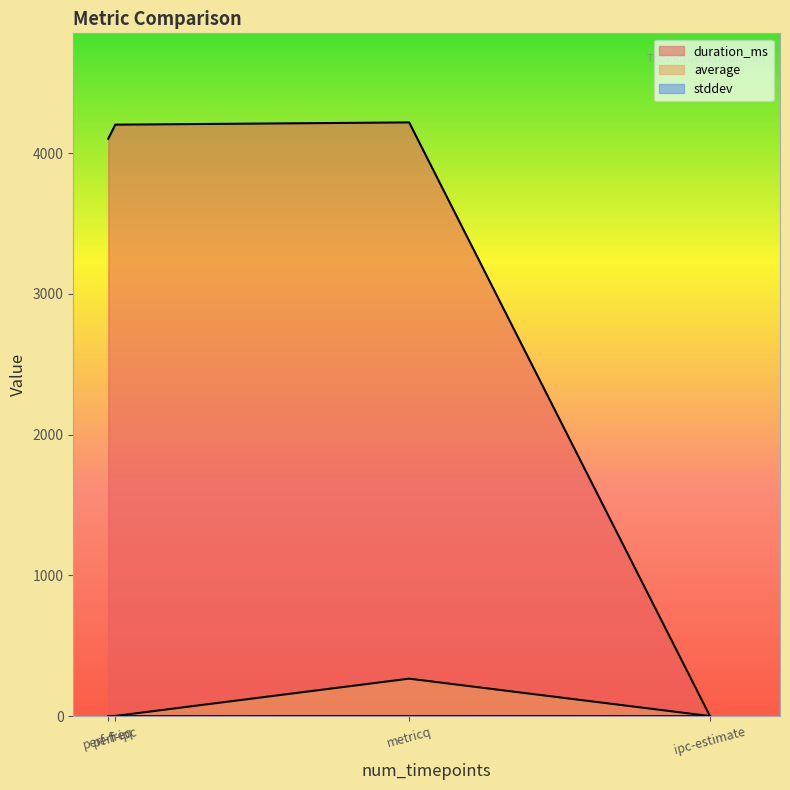

What is the value of the duration_ms point at the 2nd from the left?

4218.0